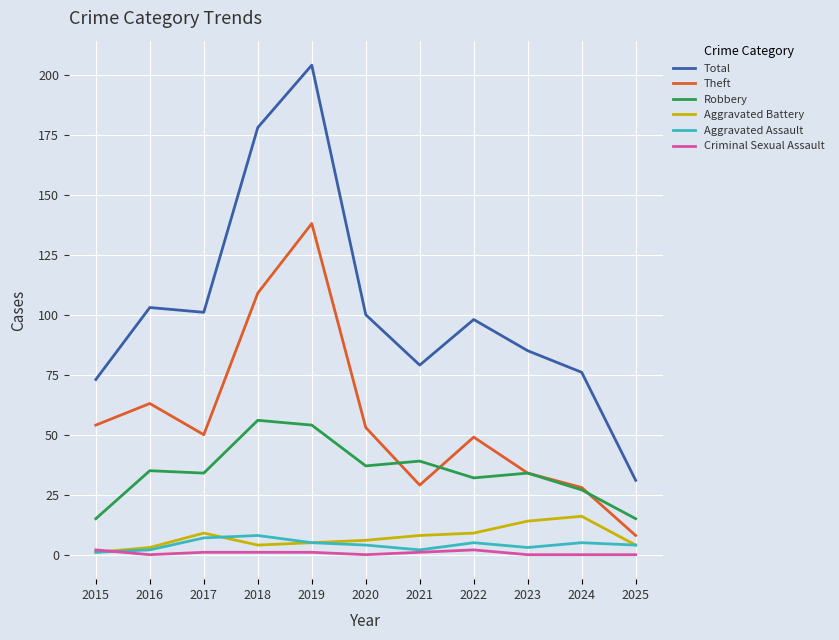

Which category has the lowest value in the Total series?

2025